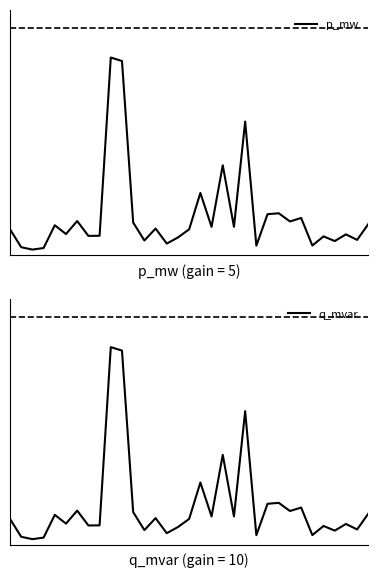

At which category is the sum across all series the highest?

9